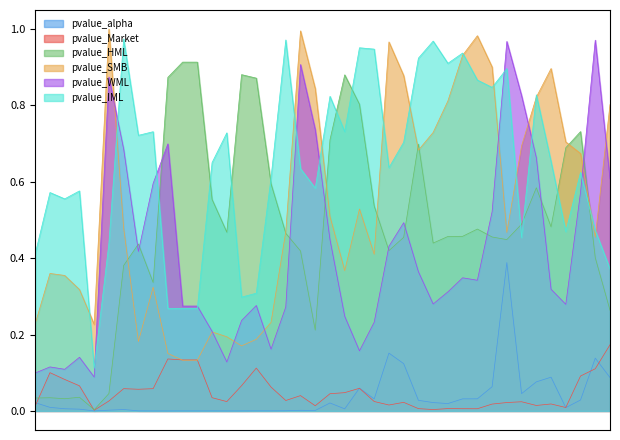

What is the spread (max minus min) of values at 2011-03-31?

0.7